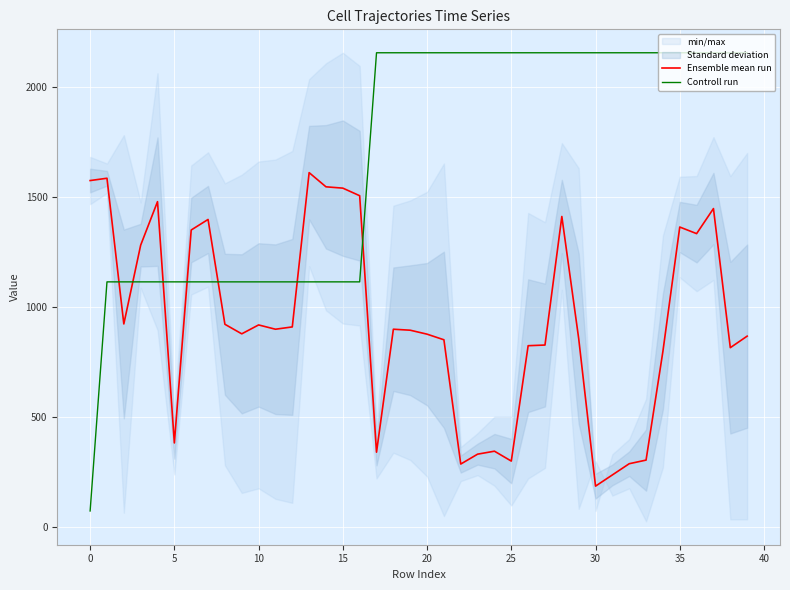

List the series in order of their overall mean, lowest first.

Ensemble mean run, Controll run